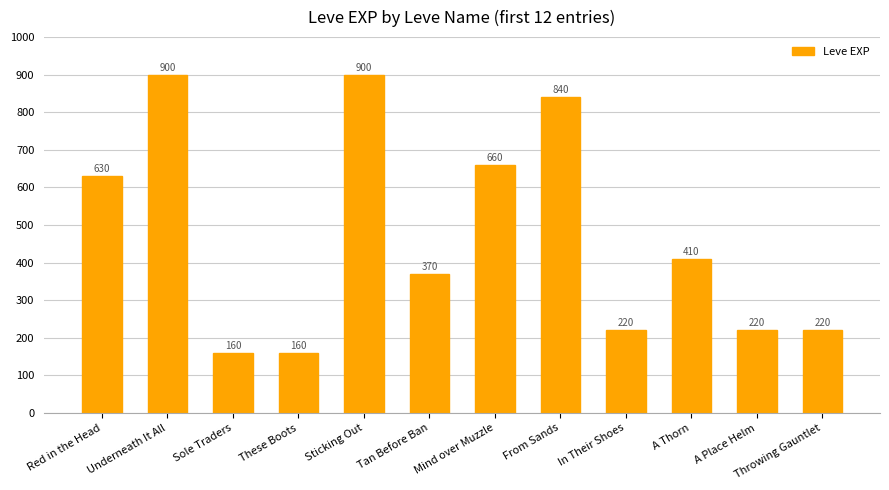

Reading right to left, extract all data points from this chart.

Throwing Gauntlet=220	A Place Helm=220	A Thorn=410	In Their Shoes=220	From Sands=840	Mind over Muzzle=660	Tan Before Ban=370	Sticking Out=900	These Boots=160	Sole Traders=160	Underneath It All=900	Red in the Head=630